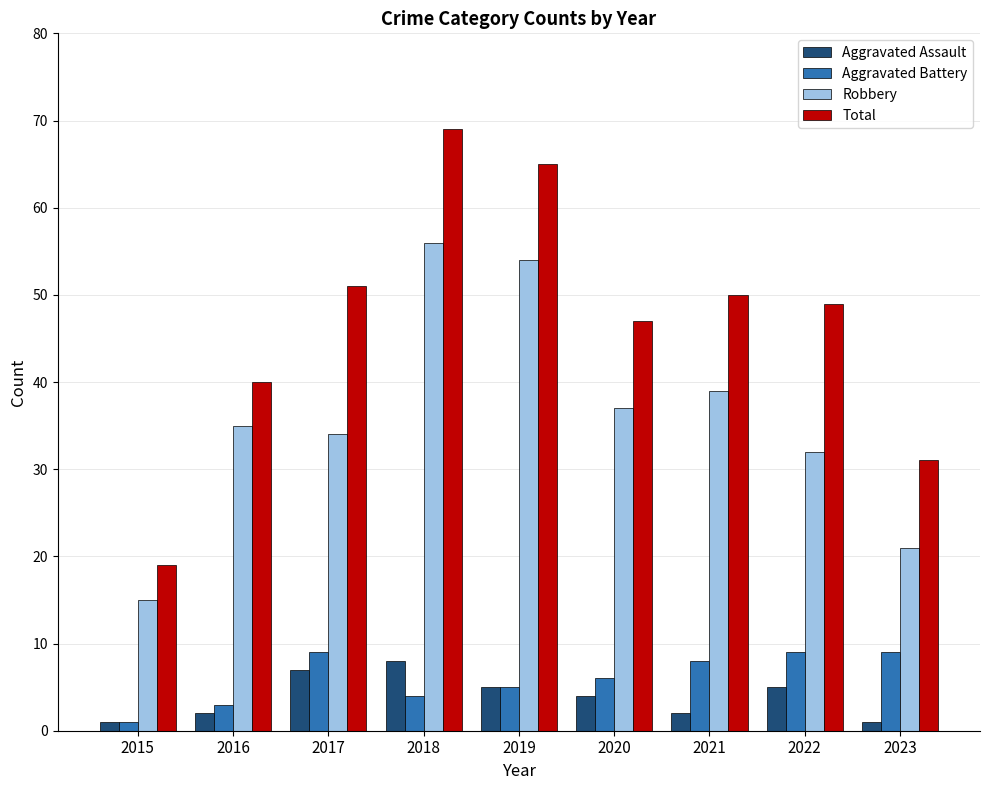

What is the value of the Aggravated Battery bar at the 1st from the left?

1